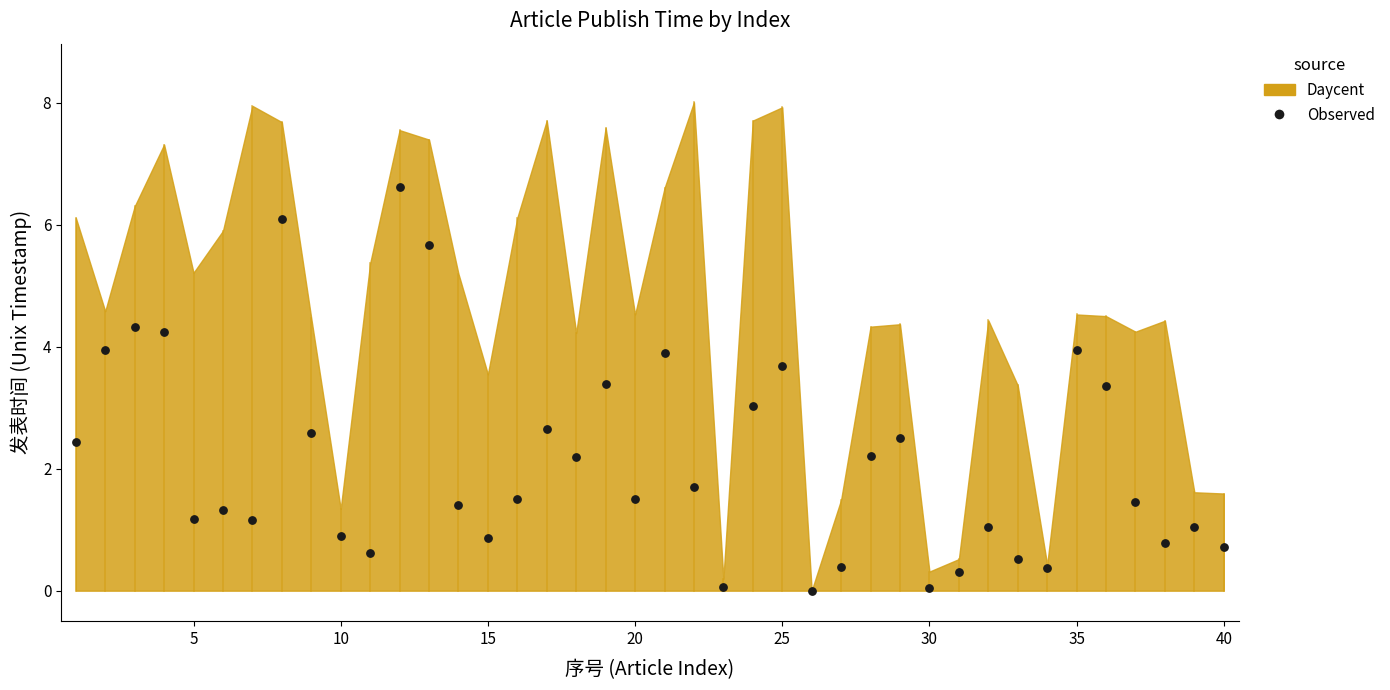

What is the range of X values (max minus min)?

39.0